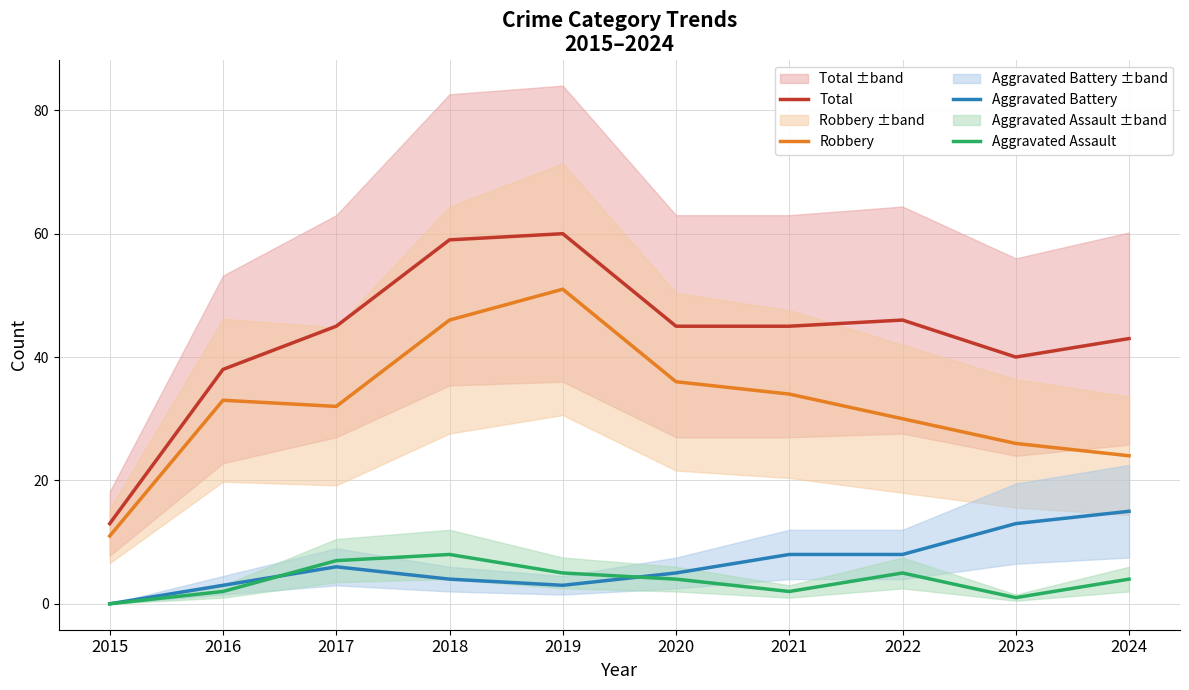

What value does the Total series have at 2024, to the nearest 5?

45